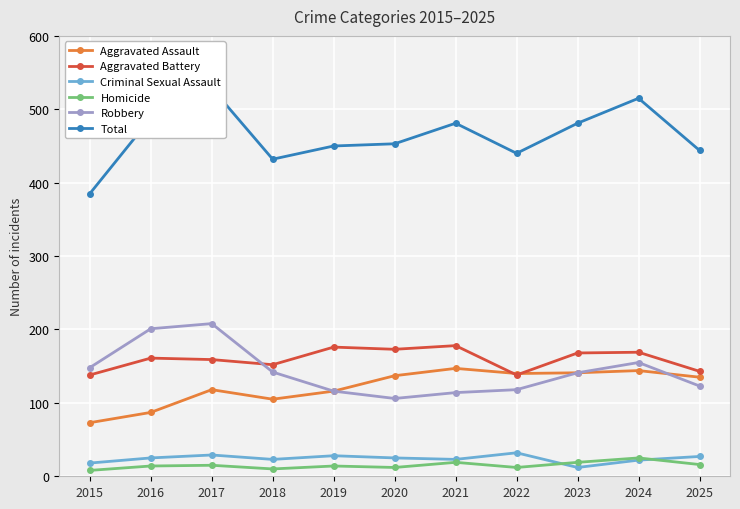

Which series changed the most between 2020 and 2023?

Robbery